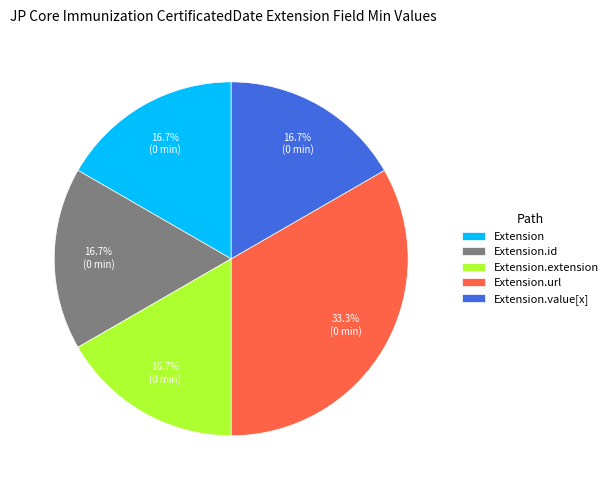

How many slices are in this pie chart?

5